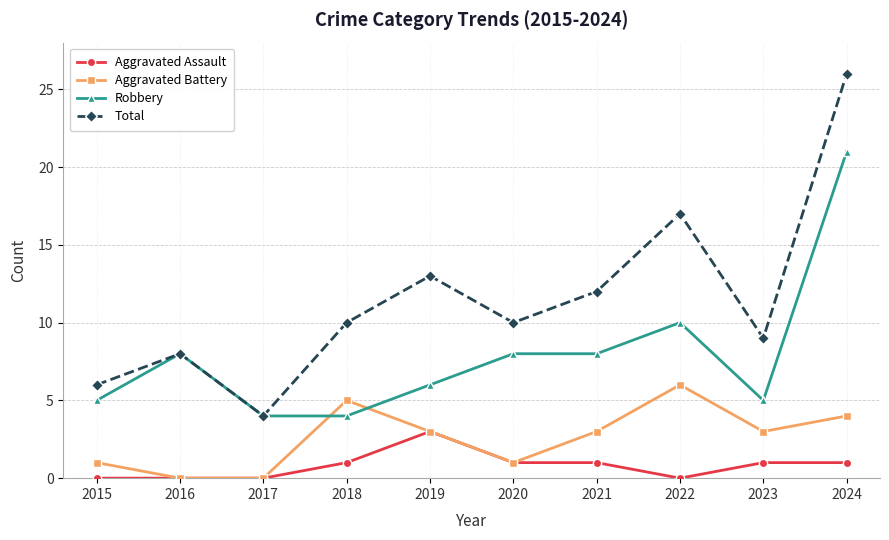

Which series has the widest spread of values?

Total